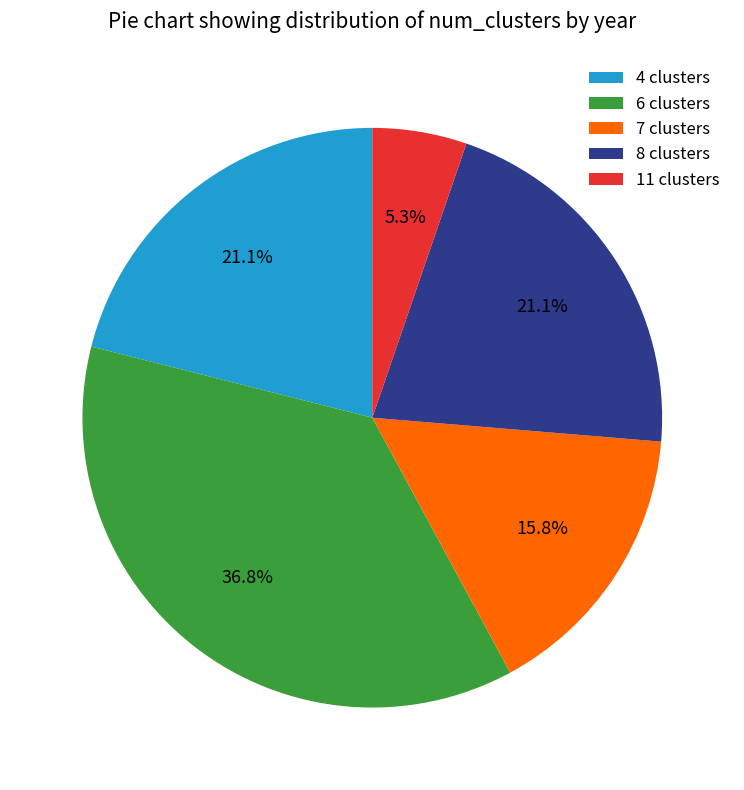

Do 6 clusters and 11 clusters together represent more than half of the pie?

No